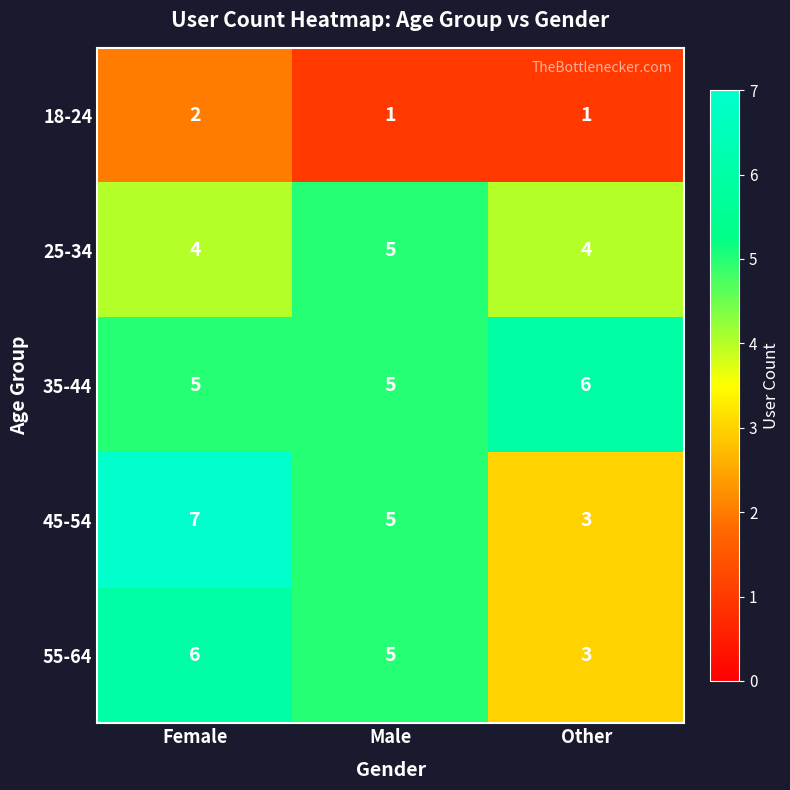

Reading left to right, what are all the values shown in this chart?

18-24: 2	1	1
25-34: 4	5	4
35-44: 5	5	6
45-54: 7	5	3
55-64: 6	5	3